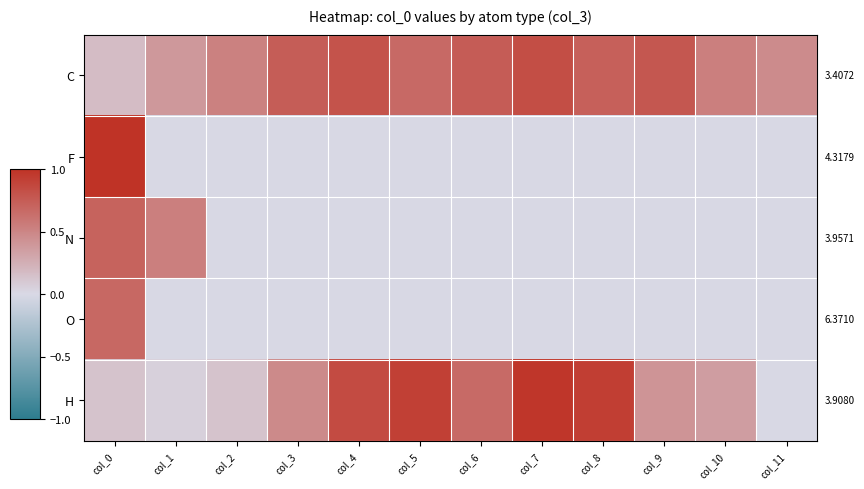

What is the spread (max minus min) of values at col_0?

0.9